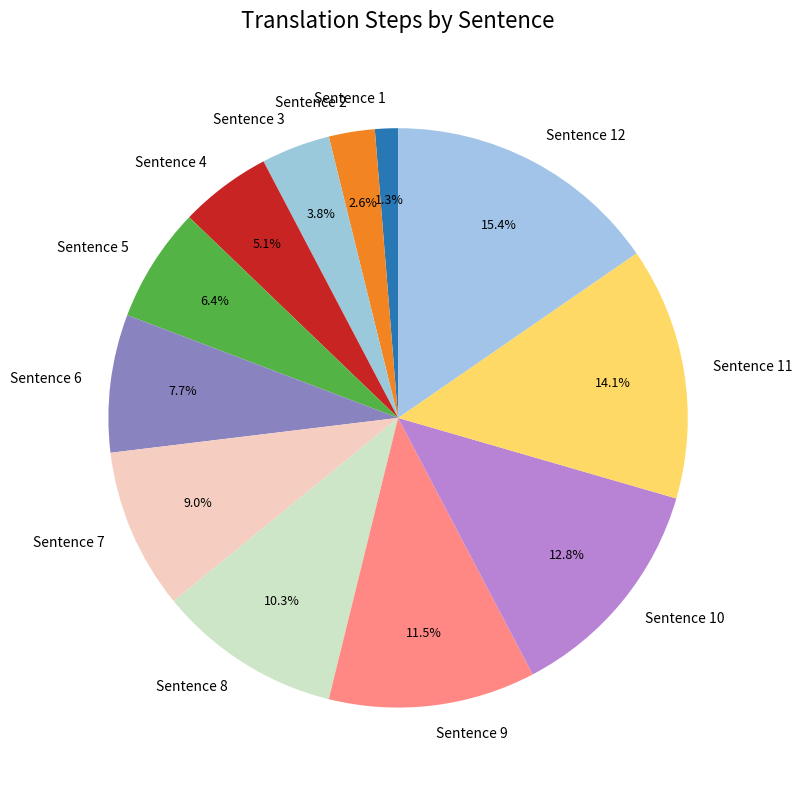

Does Sentence 12 account for over 50% of the chart?

No